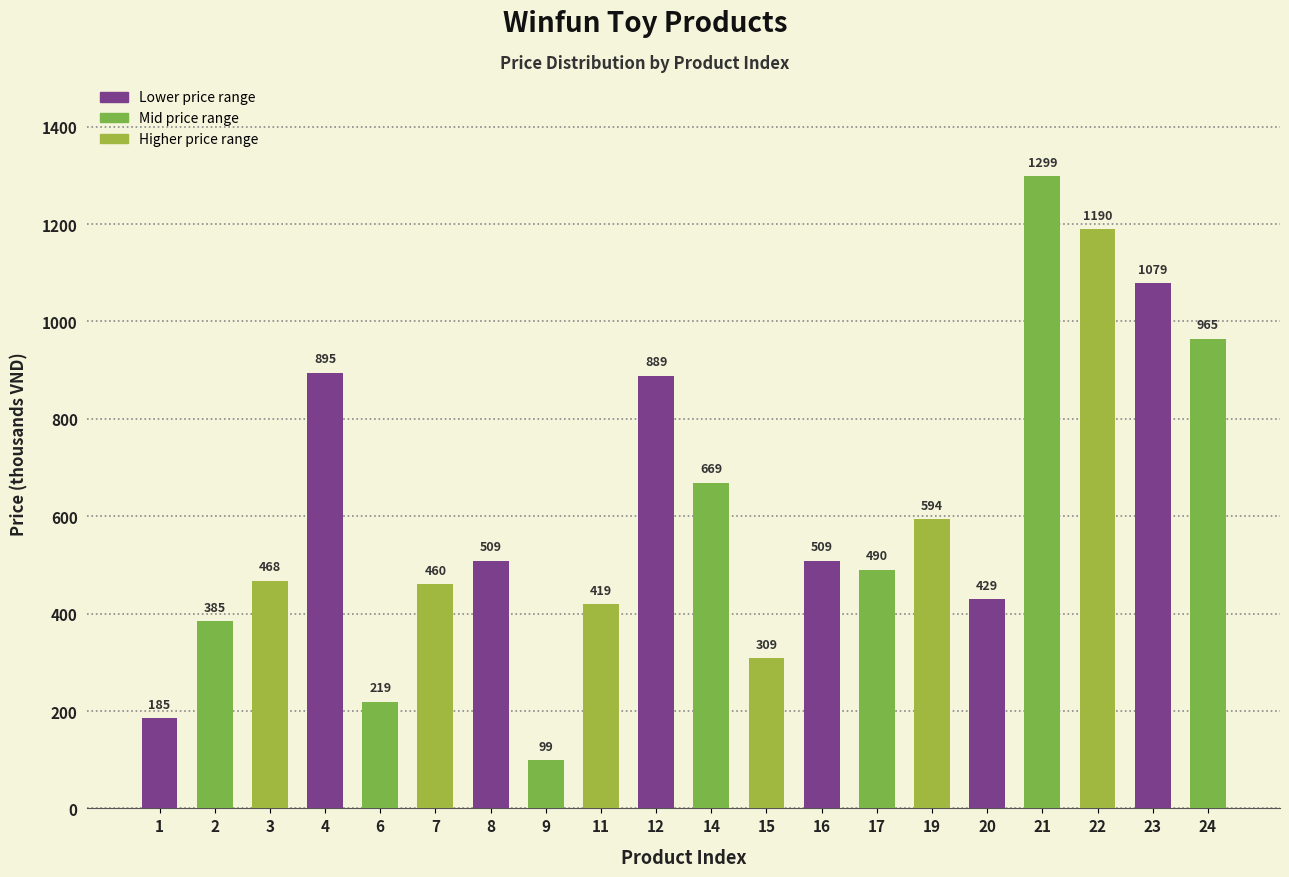

Reading left to right, what are all the values shown in this chart?

185	385	468	895	219	460	509	99	419	889	669	309	509	490	594	429	1299	1190	1079	965